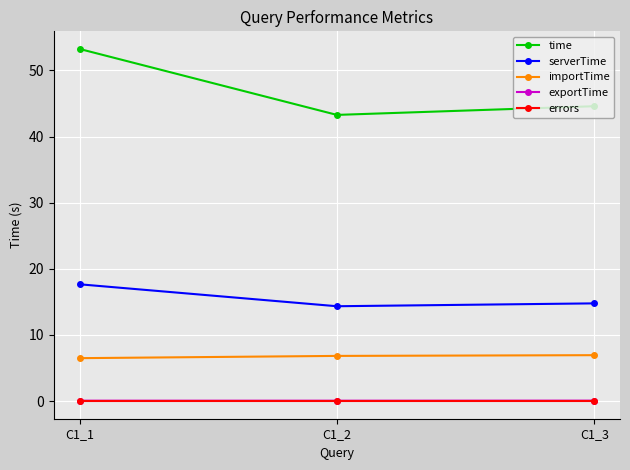

Is the value of serverTime at C1_3 greater than the value of time at C1_2?

No